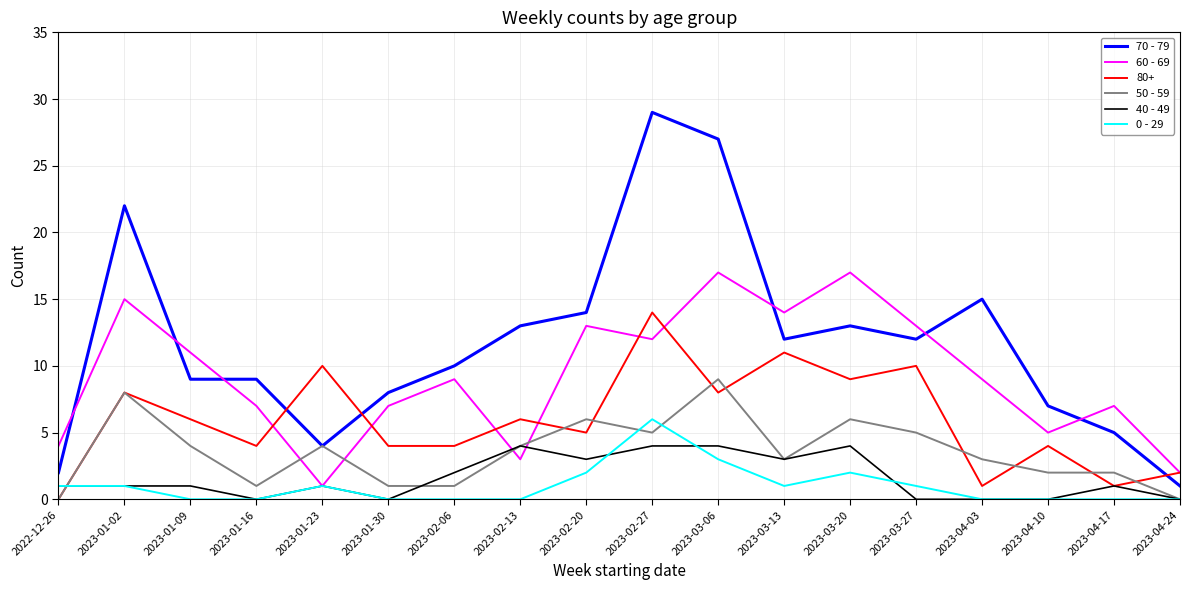

Is the value of 70 - 79 at 2023-01-30 greater than the value of 40 - 49 at 2023-02-27?

Yes